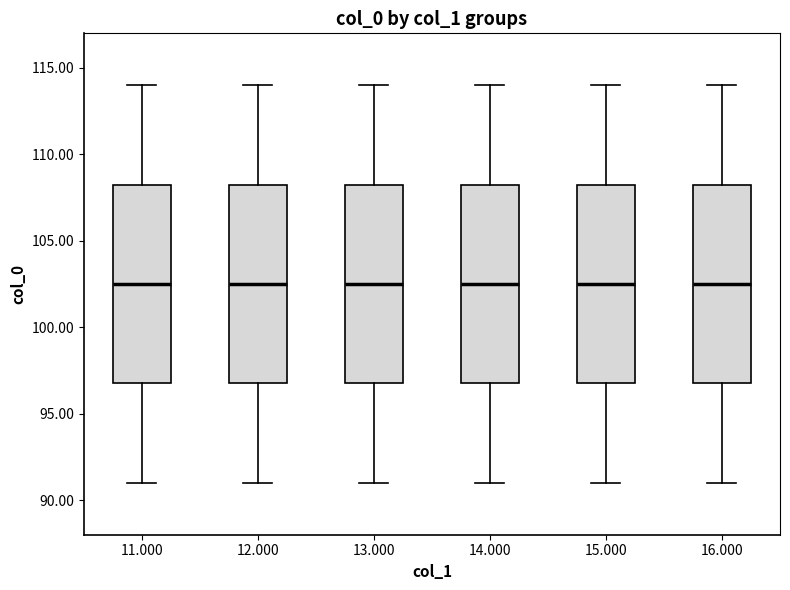

Reading left to right, transcribe this box plot: for each box, give where its median line is, the range the box spans, and where its two whiskers end, as read against the y-axis. The values are not printed on the chart, so give them approximately, as read against the axis.

11.000: median 102.5, box 97.0 to 108.5, whiskers 91.0 to 114.0
12.000: median 102.5, box 97.0 to 108.5, whiskers 91.0 to 114.0
13.000: median 102.5, box 97.0 to 108.5, whiskers 91.0 to 114.0
14.000: median 102.5, box 97.0 to 108.5, whiskers 91.0 to 114.0
15.000: median 102.5, box 97.0 to 108.5, whiskers 91.0 to 114.0
16.000: median 102.5, box 97.0 to 108.5, whiskers 91.0 to 114.0